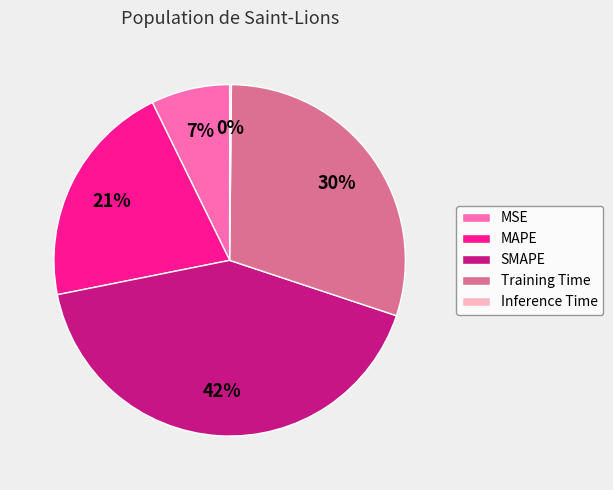

True or false: Training Time accounts for 17% of the total.

False